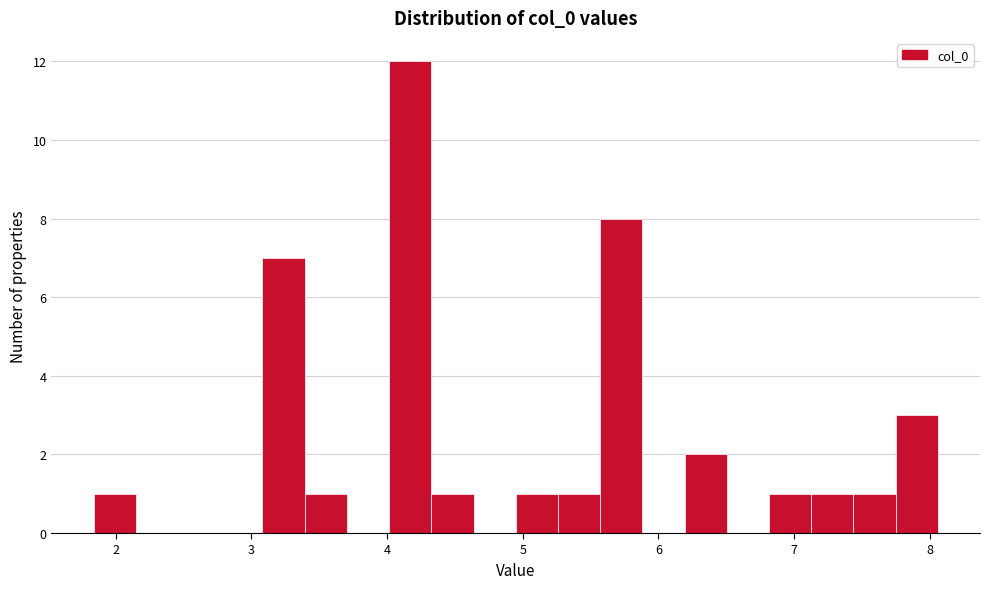

Around what value on the x-axis is the tallest bar? Give the approximate position of its centre, as read against the axis.

4.2